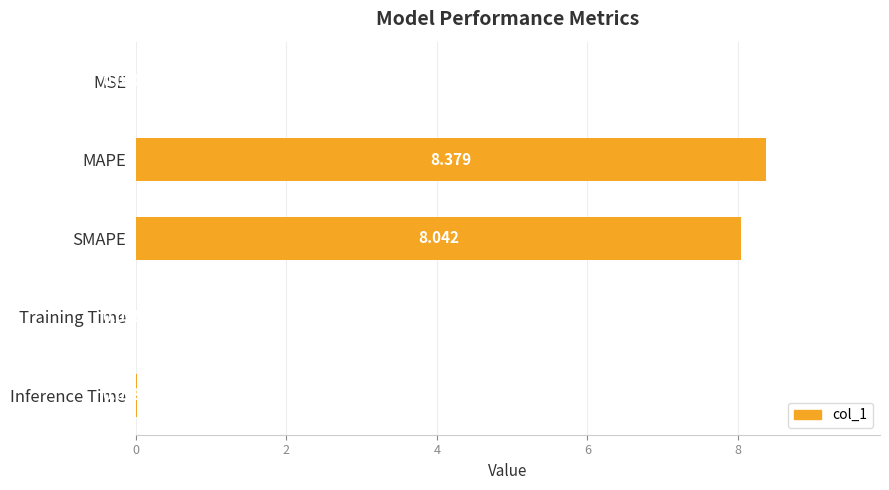

At which category does the chart reach its peak across all series?

MAPE